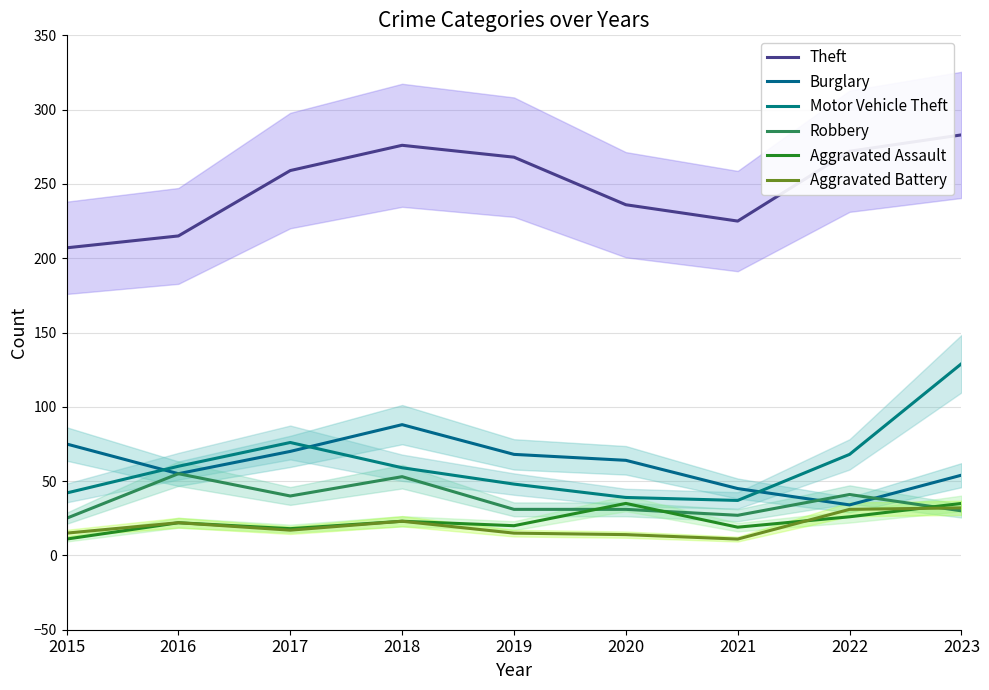

What is the total value across all series at 2020?

419